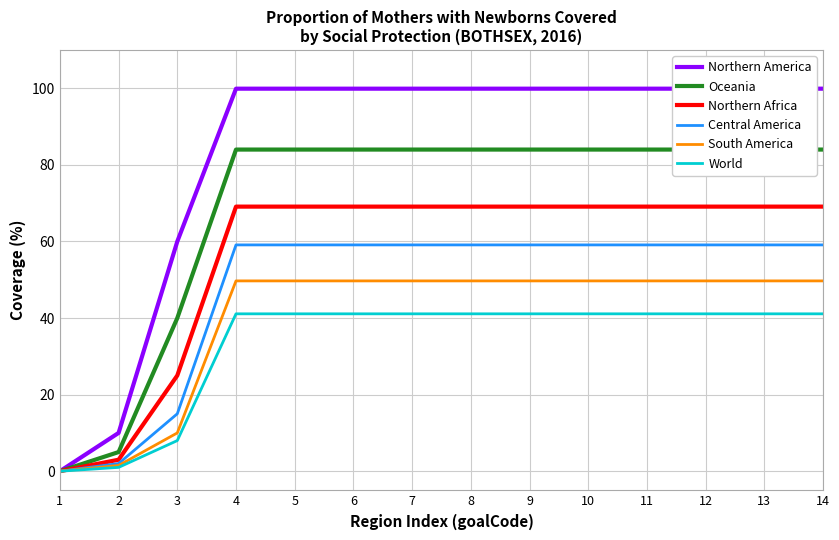

Is it true that World equals 54.6 at 12?

False